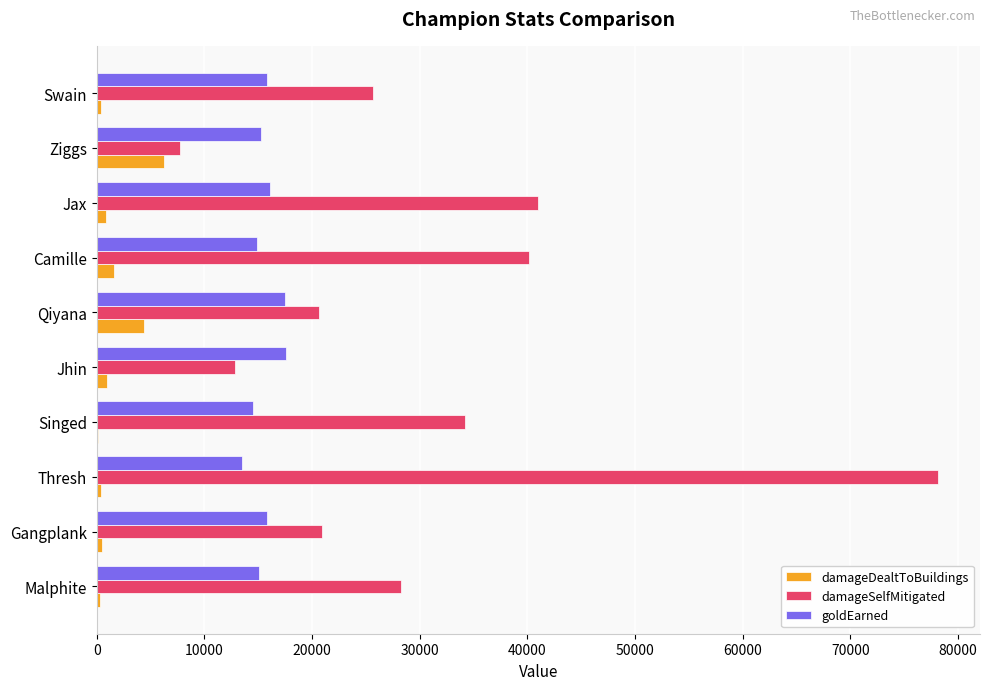

What is the sum of all goldEarned values?

155886